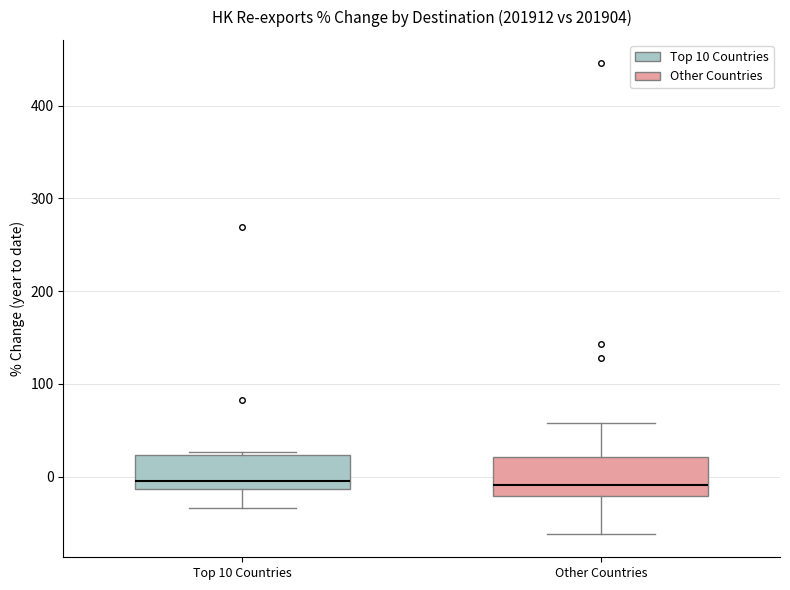

Reading left to right, read every box against the y-axis: the position of its median line, the range the box covers, and the ends of its whiskers. The values are not printed on the chart, so give them approximately, as read against the axis.

Top 10 Countries: median 0, box -10 to 20, whiskers -30 to 30
Other Countries: median -10, box -20 to 20, whiskers -60 to 60